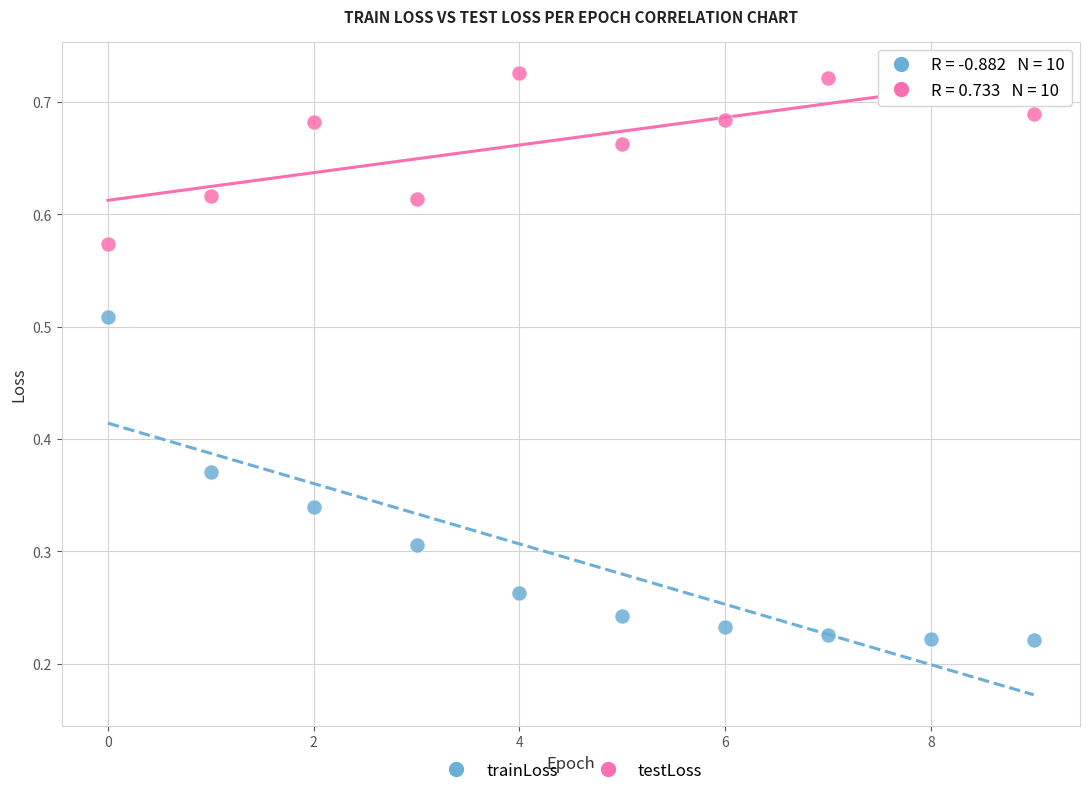

Which series contains the lowest Y value?

trainLoss